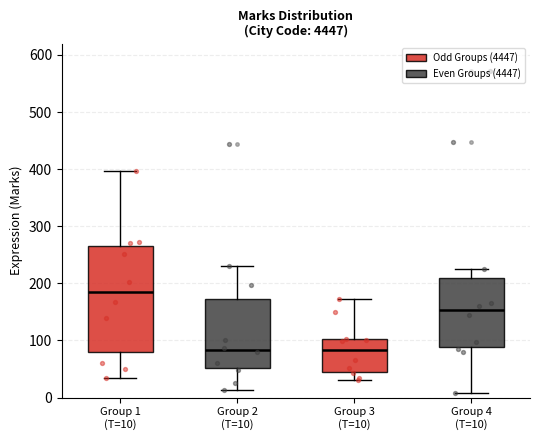

Which box's median line is the highest?

Group 1 (T=10)